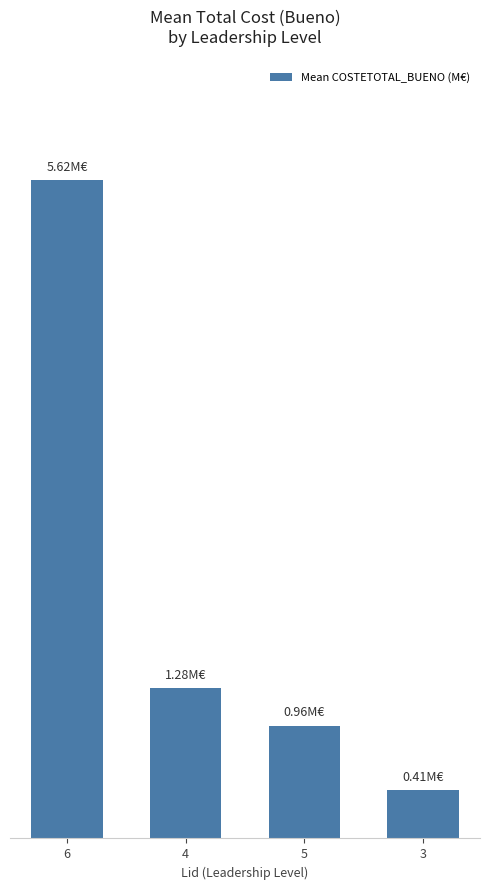

Which label corresponds to the smallest value in the chart?

3